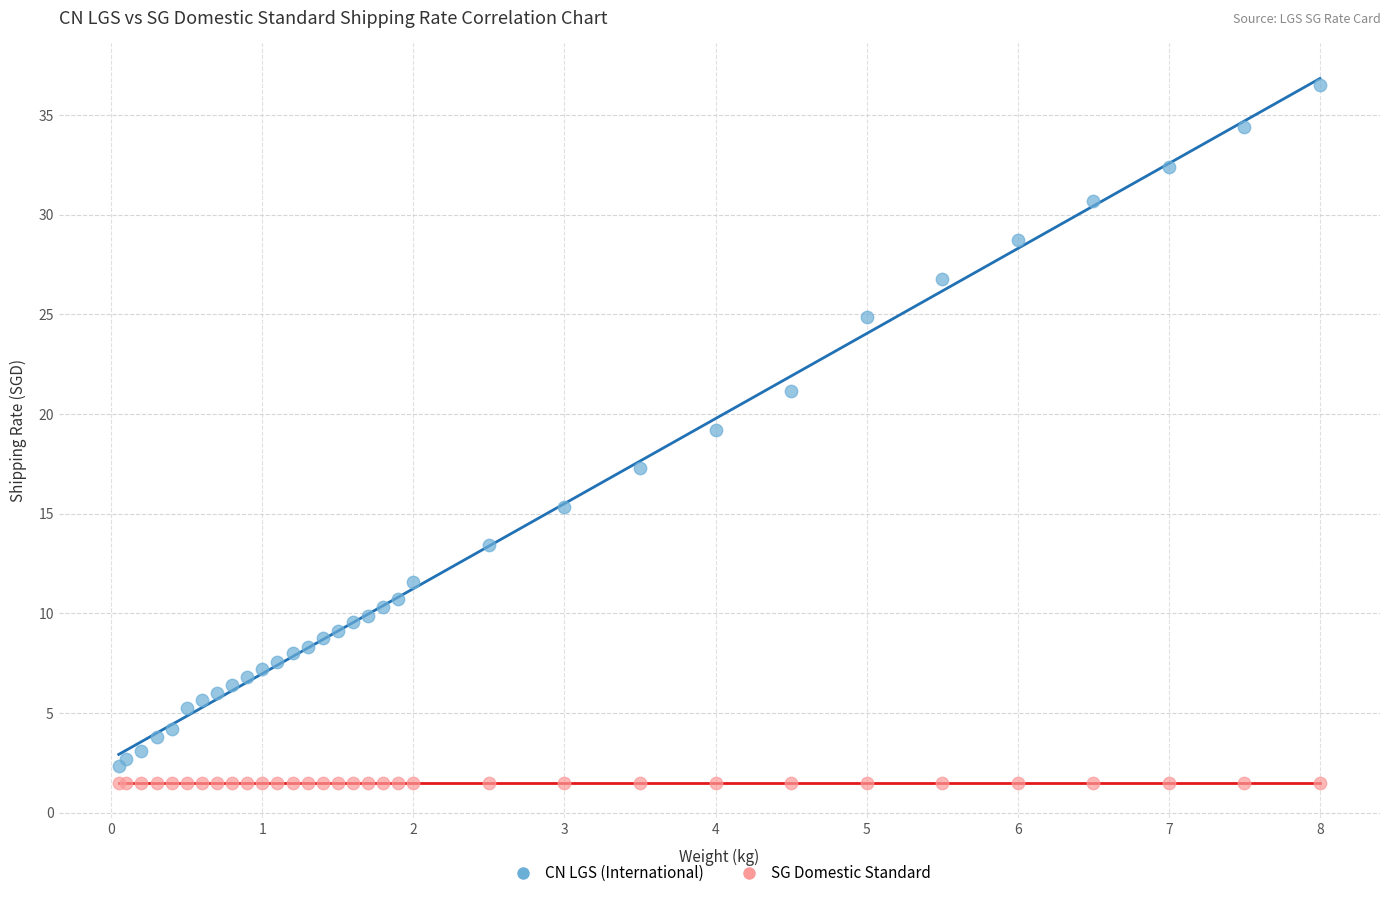

Which series contains the highest Y value?

CN LGS (International)